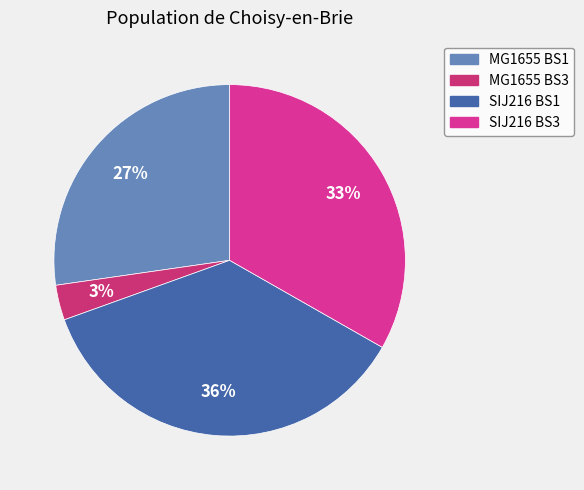

Count the number of slices in the pie.

4